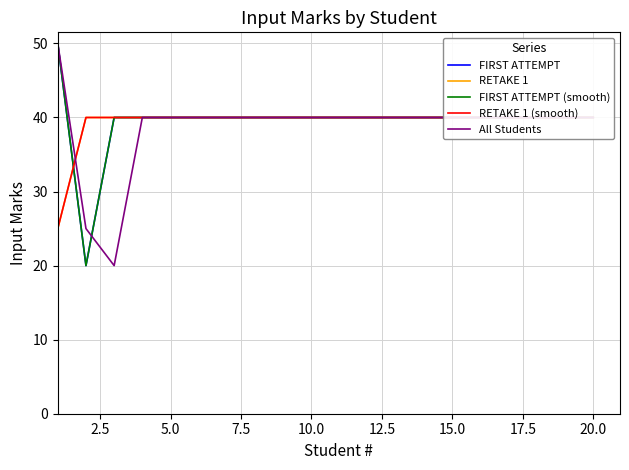

What are all the series names shown in the legend?

FIRST ATTEMPT, RETAKE 1, FIRST ATTEMPT (smooth), RETAKE 1 (smooth), All Students